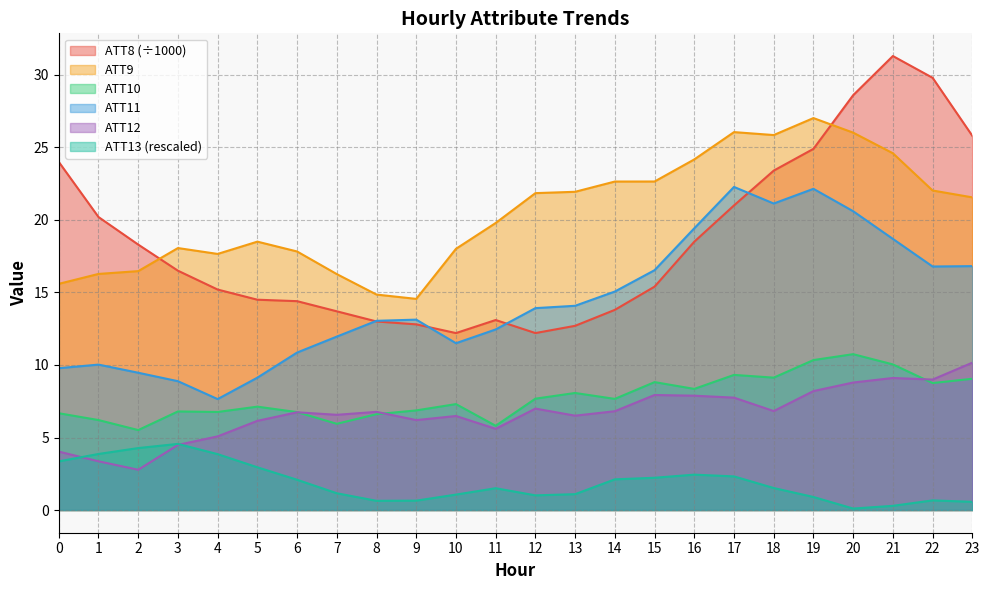

Rank the series by their maximum value, from highest to lowest.

ATT8 (÷1000), ATT9, ATT11, ATT10, ATT12, ATT13 (rescaled)